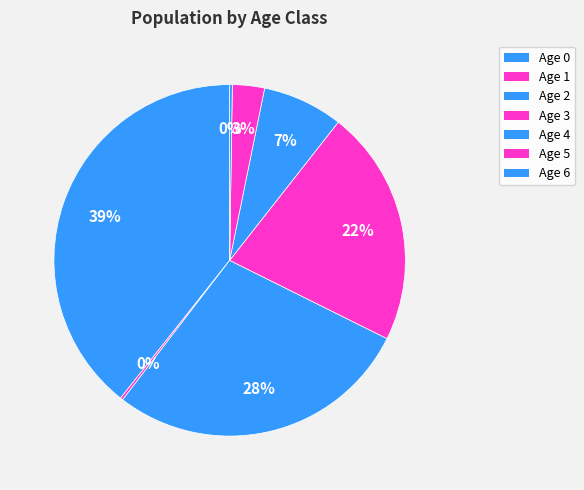

How many slices are in this pie chart?

7